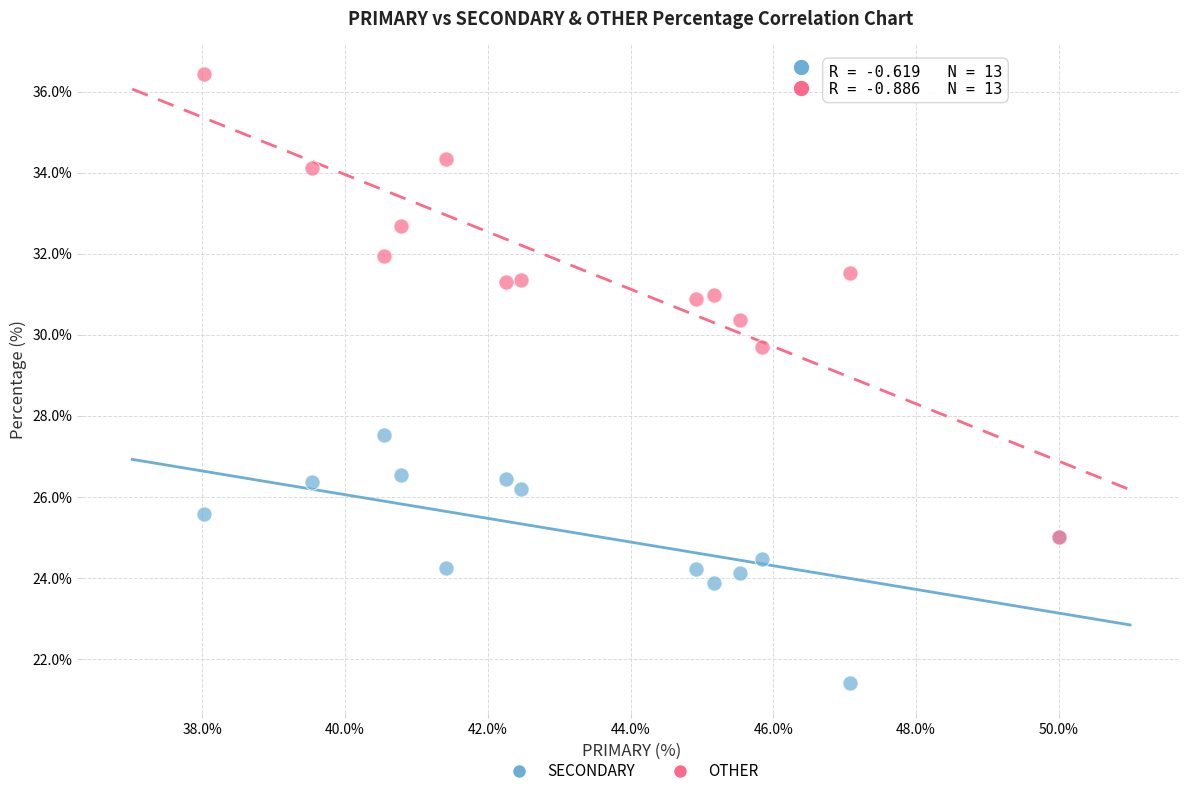

Which series contains the highest Y value?

OTHER